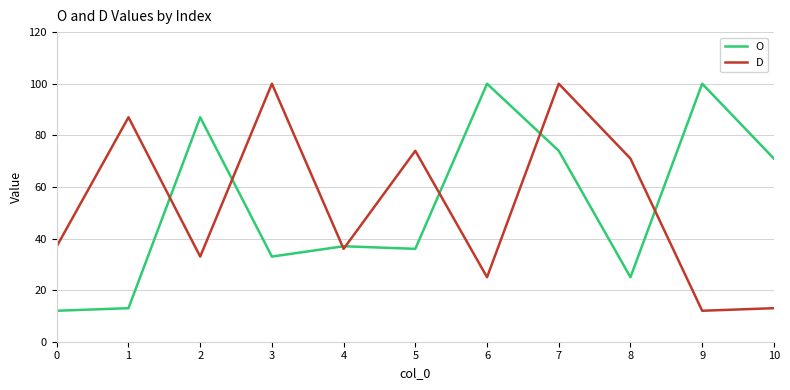

Reading right to left, extract all data points from this chart.

O: 71	100	25	74	100	36	37	33	87	13	12
D: 13	12	71	100	25	74	36	100	33	87	37